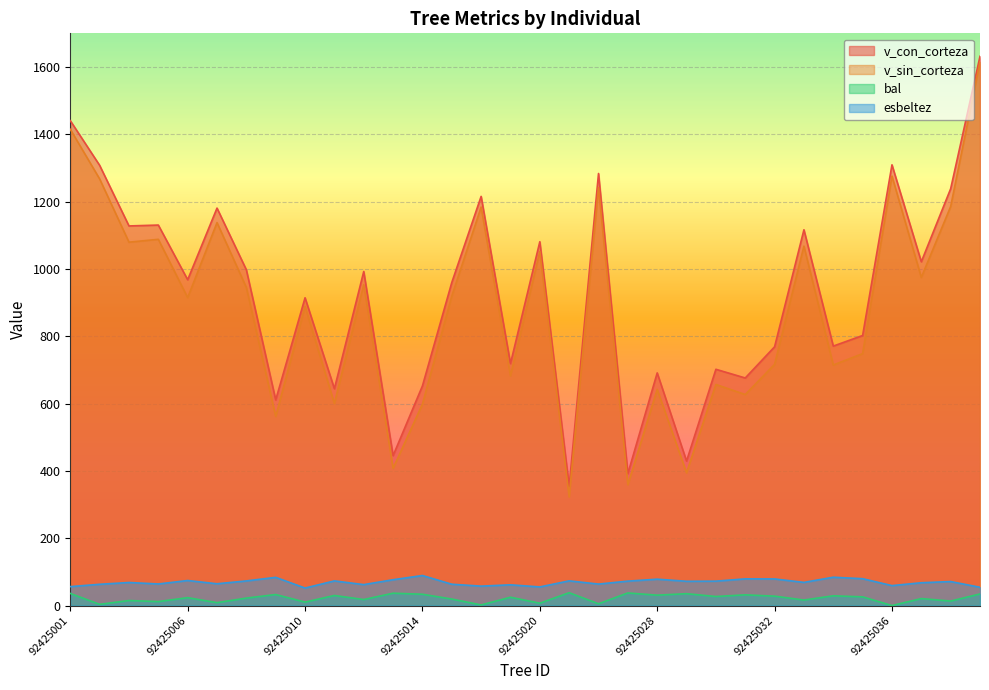

Reading left to right, extract all data points from this chart.

v_con_corteza: 1440.6	1307.9	1127.8	1130.4	968.0	1180.8	997.4	610.9	914.4	644.2	992.4	445.5	652.6	959.7	1215.6	718.9	1080.9	354.2	1283.6	392.0	691.2	429.3	701.9	676.1	768.8	1116.4	770.8	802.3	1309.4	1021.4	1238.3	1631.8
v_sin_corteza: 1415.0	1267.5	1079.5	1088.1	914.8	1137.6	945.0	561.7	888.8	600.3	953.0	407.8	598.4	919.1	1183.8	682.6	1051.8	322.6	1242.0	358.8	642.2	394.5	656.8	626.9	716.5	1067.7	714.8	748.4	1275.9	974.8	1185.4	1615.2
bal: 36.0	3.6	14.9	11.9	23.4	8.7	22.1	32.8	10.3	29.9	17.9	36.7	33.6	19.3	1.8	24.7	7.0	38.1	5.3	37.4	30.9	35.3	26.9	31.8	27.9	16.4	28.9	25.9	0.0	20.7	13.4	34.5
esbeltez: 56.3	63.2	68.5	64.2	74.4	64.7	73.2	83.8	52.0	73.2	62.2	76.8	89.2	63.4	57.7	61.6	55.3	73.4	63.9	72.6	78.4	72.1	72.5	79.3	79.1	68.9	84.2	79.8	59.3	67.8	71.3	54.3